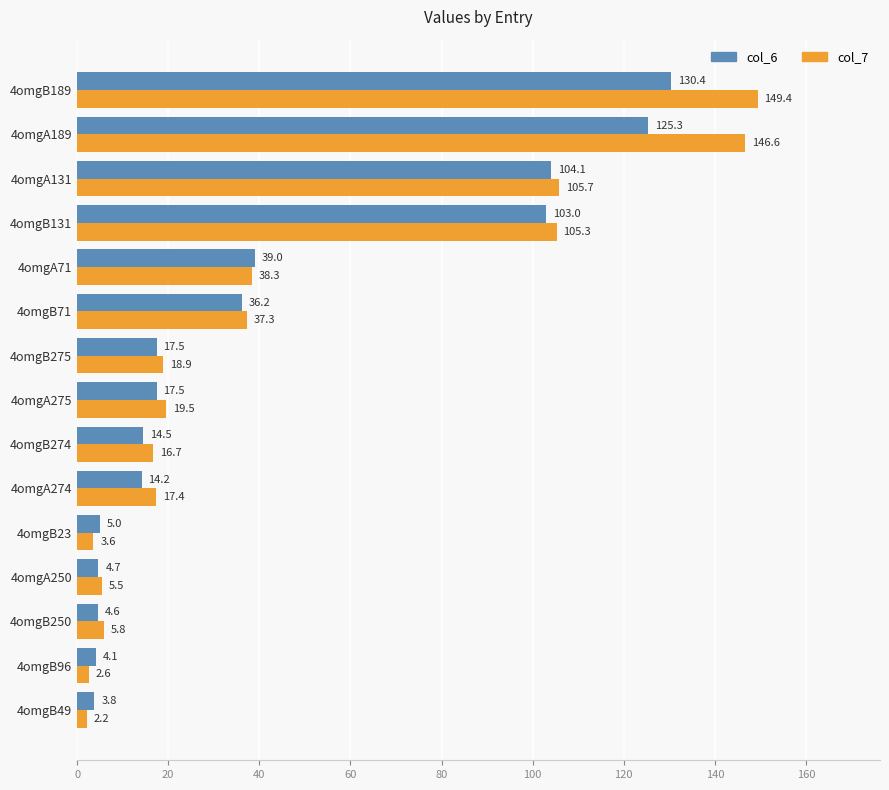

What is the maximum value shown in the chart?

149.4